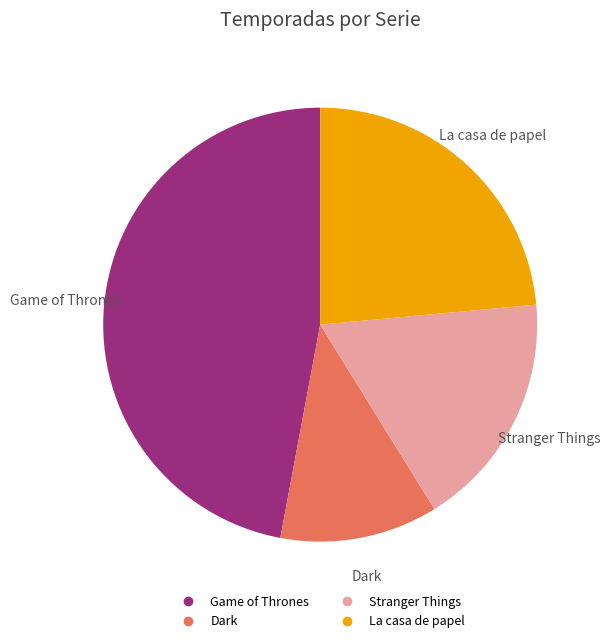

Is it true that Dark is 12% of the pie?

True